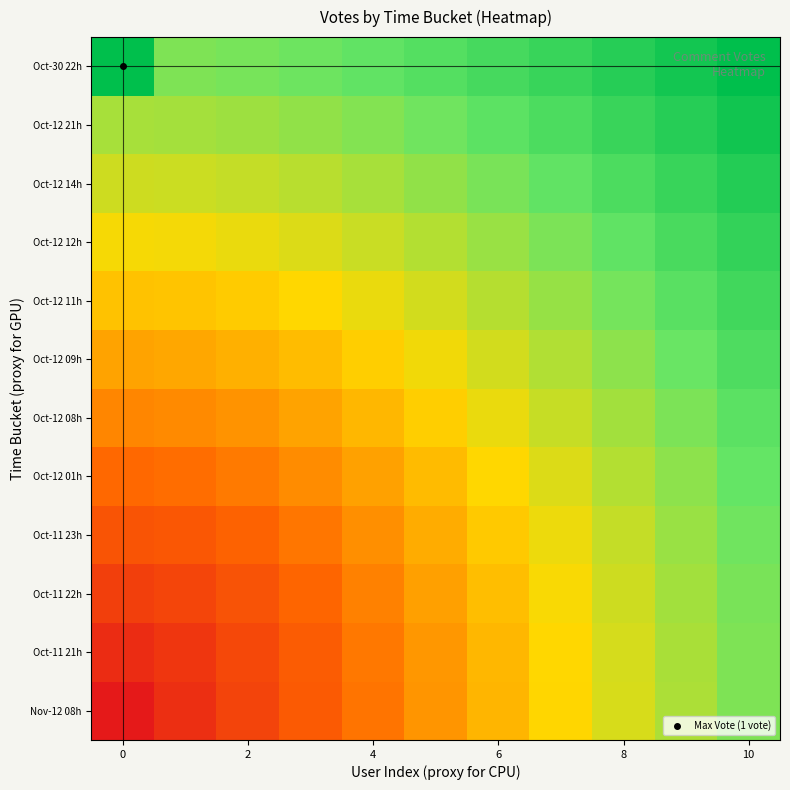

At which category is the sum across all series the highest?

10